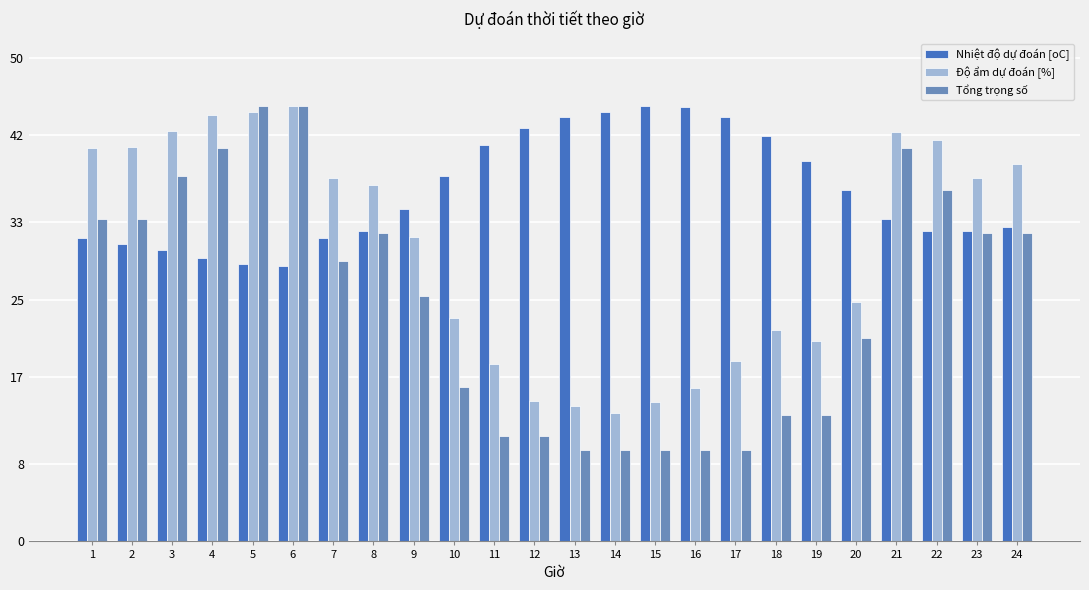

List the series in order of their overall mean, highest first.

Nhiệt độ dự đoán [oC], Độ ẩm dự đoán [%], Tổng trọng số